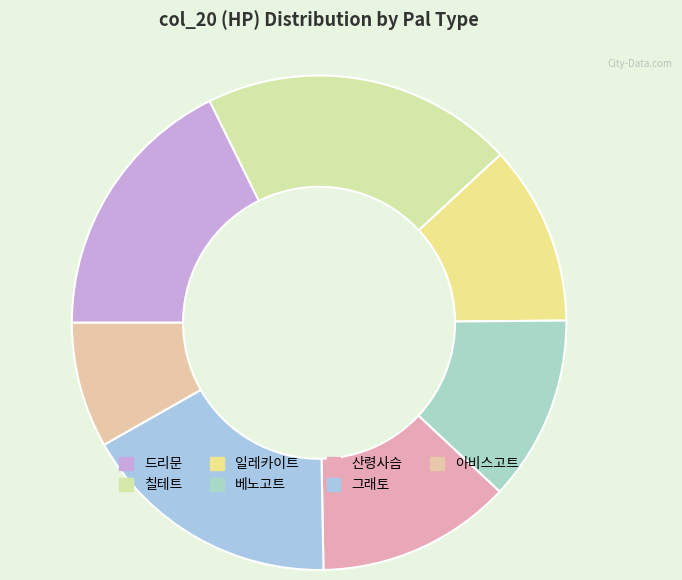

Count the number of slices in the pie.

7